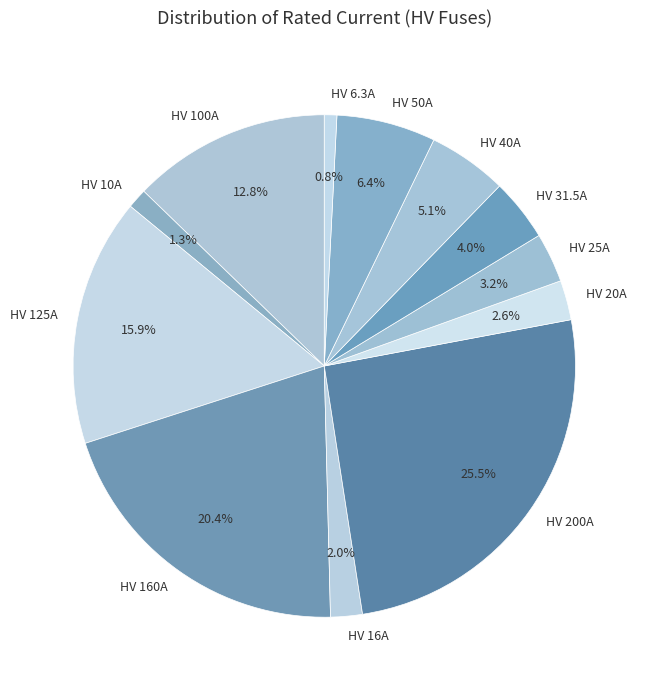

What is the ratio of the value at HV 25A to the value at HV 16A?

1.6